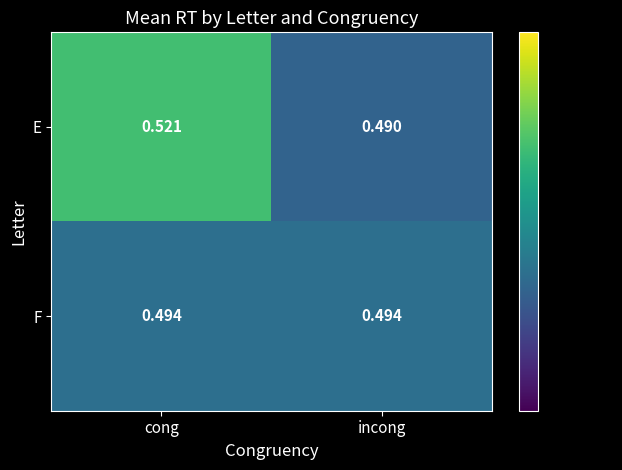

Is the value of F at incong greater than the value of E at cong?

No